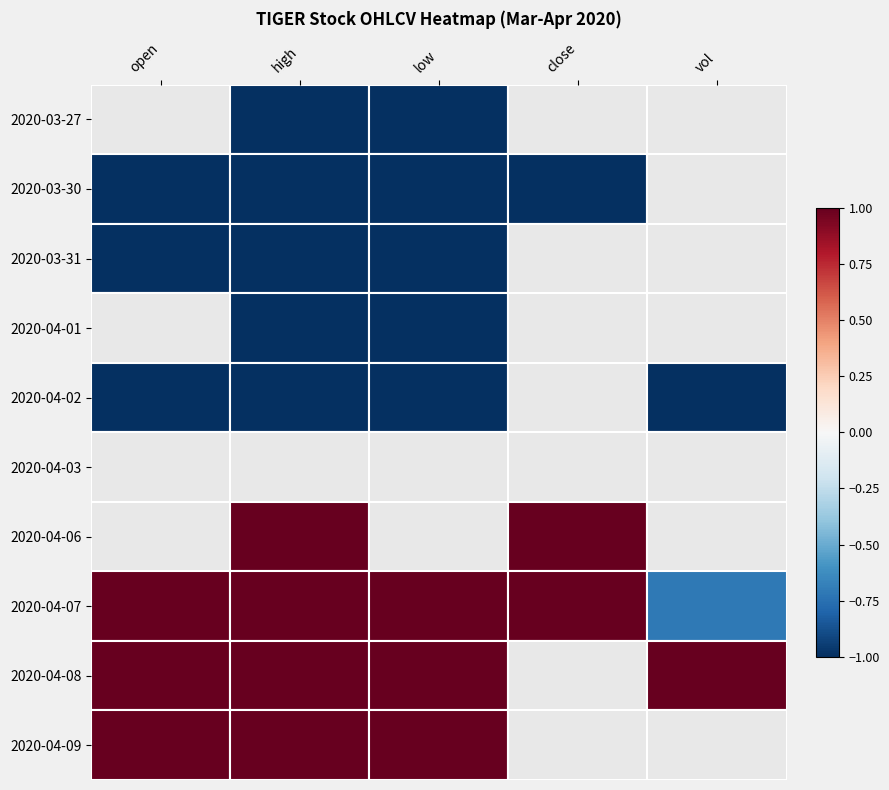

Rank the series at close from lowest to highest value.

2020-03-30, 2020-03-27, 2020-03-31, 2020-04-01, 2020-04-02, 2020-04-03, 2020-04-08, 2020-04-09, 2020-04-06, 2020-04-07